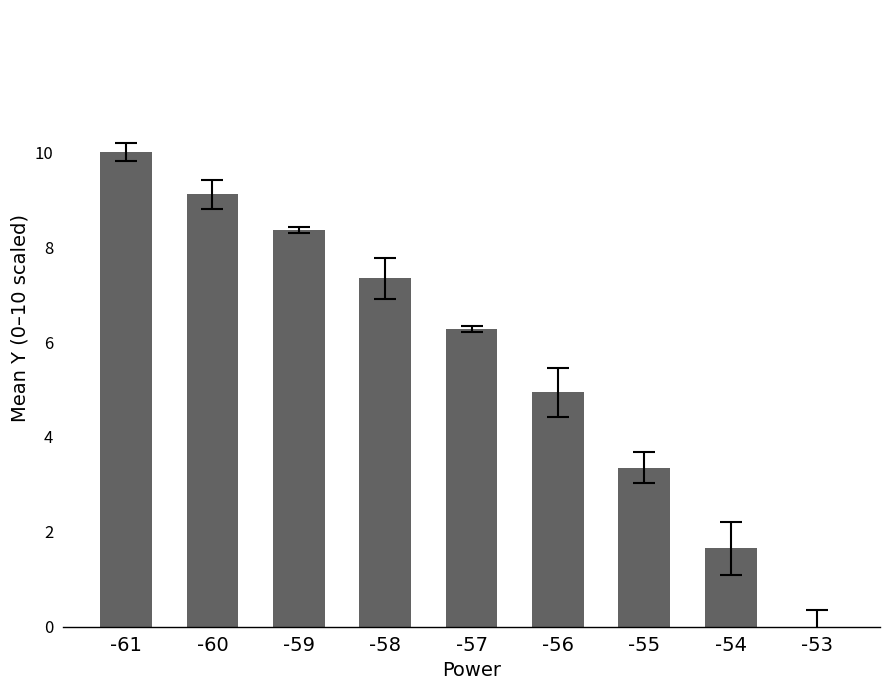

What is the sum of all values?

51.0